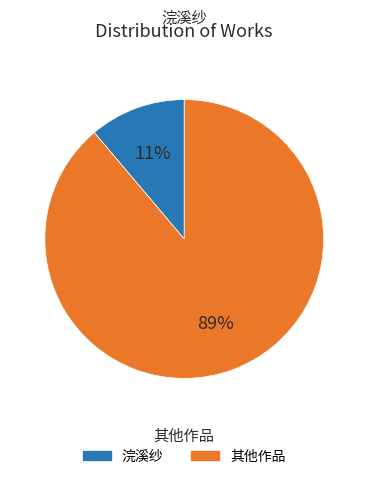

Does any single category account for the majority?

Yes